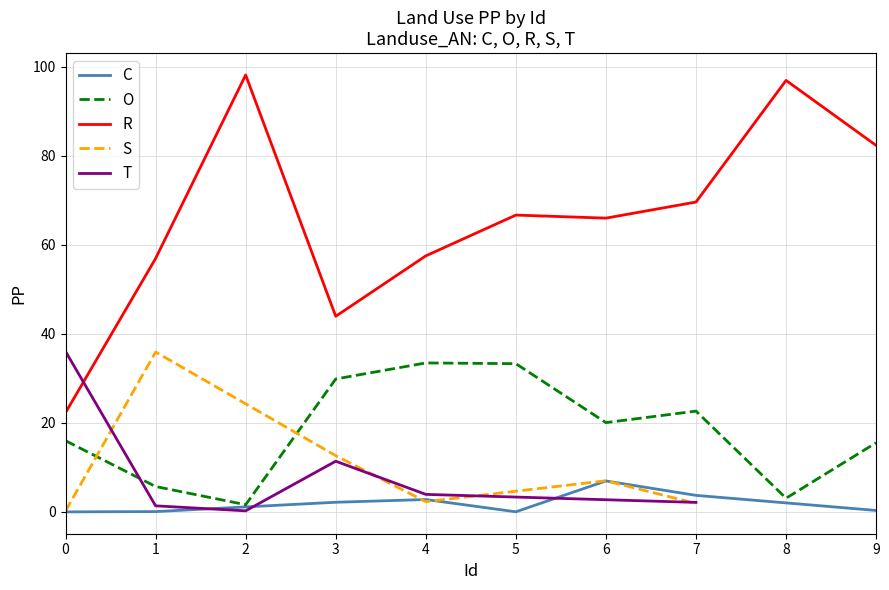

What is the minimum value for R?

22.3